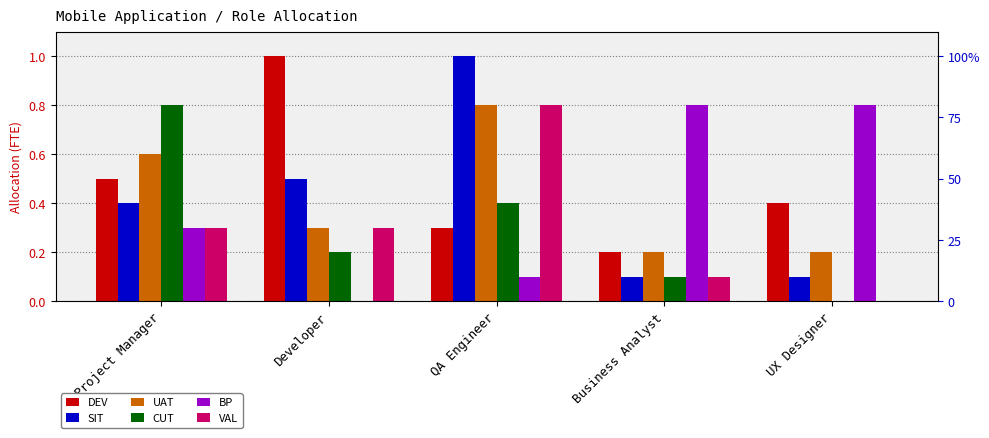

What is the difference between the maximum and minimum values in the SIT series?

0.9